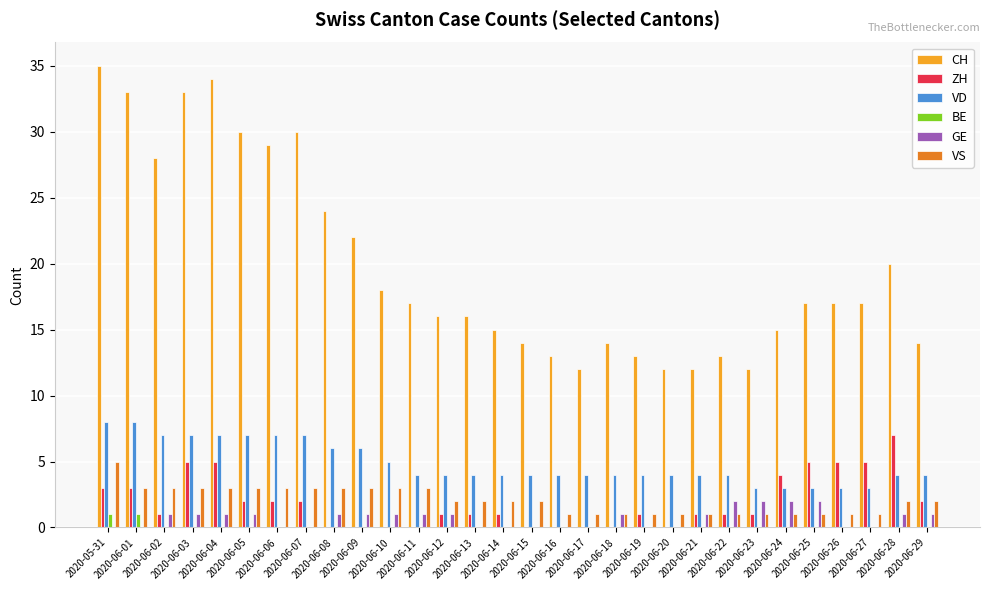

The value of CH at 2020-06-20 is 12. True or false?

True